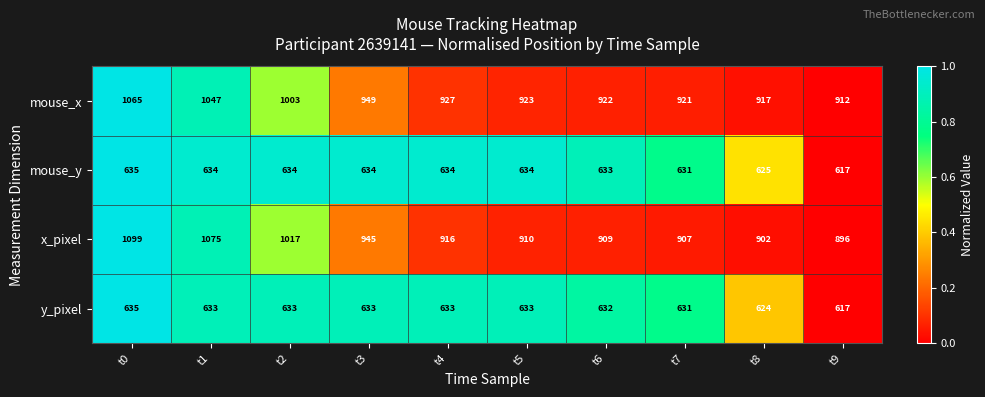

Rank the series at t1 from highest to lowest value.

x_pixel, mouse_x, mouse_y, y_pixel